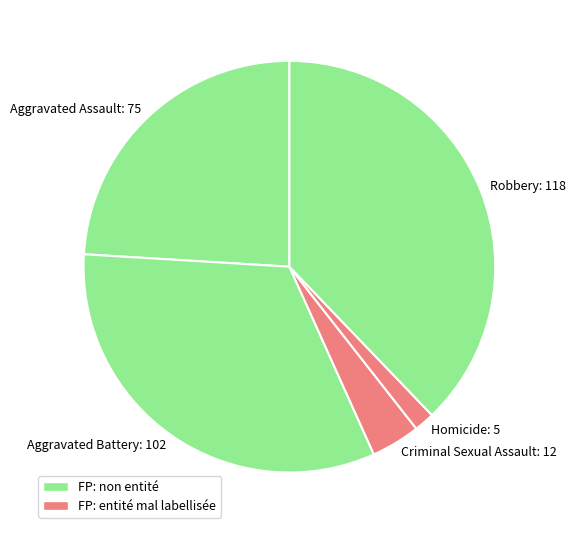

Rank the categories by value from lowest to highest.

Homicide, Criminal Sexual Assault, Aggravated Assault, Aggravated Battery, Robbery